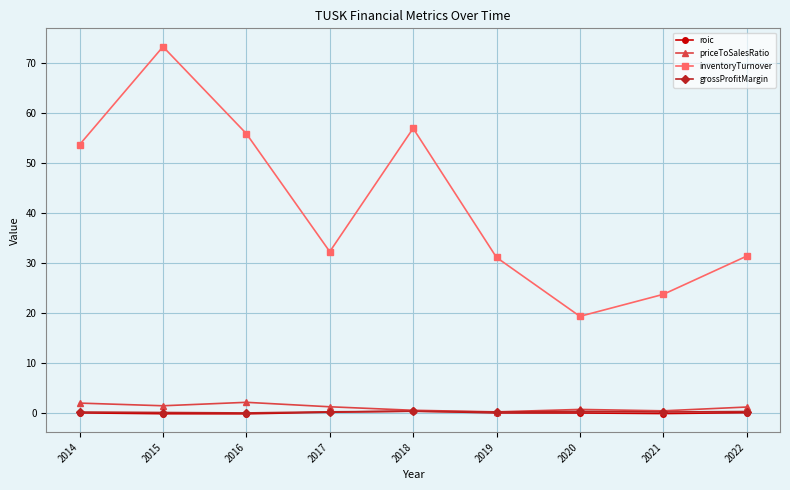

How many series are shown in this chart?

4